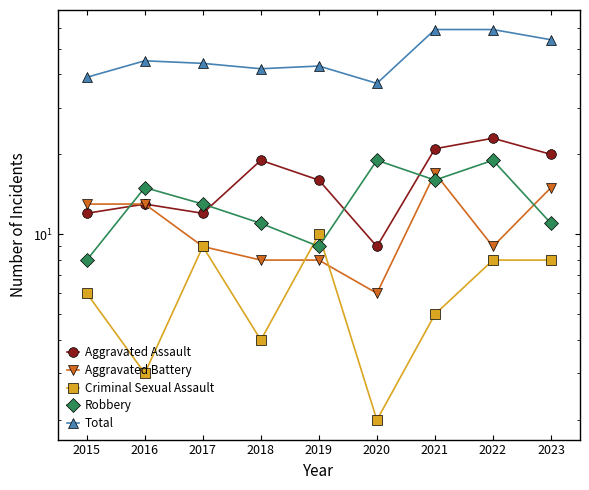

Is this an area chart (filled region under the line)?

No